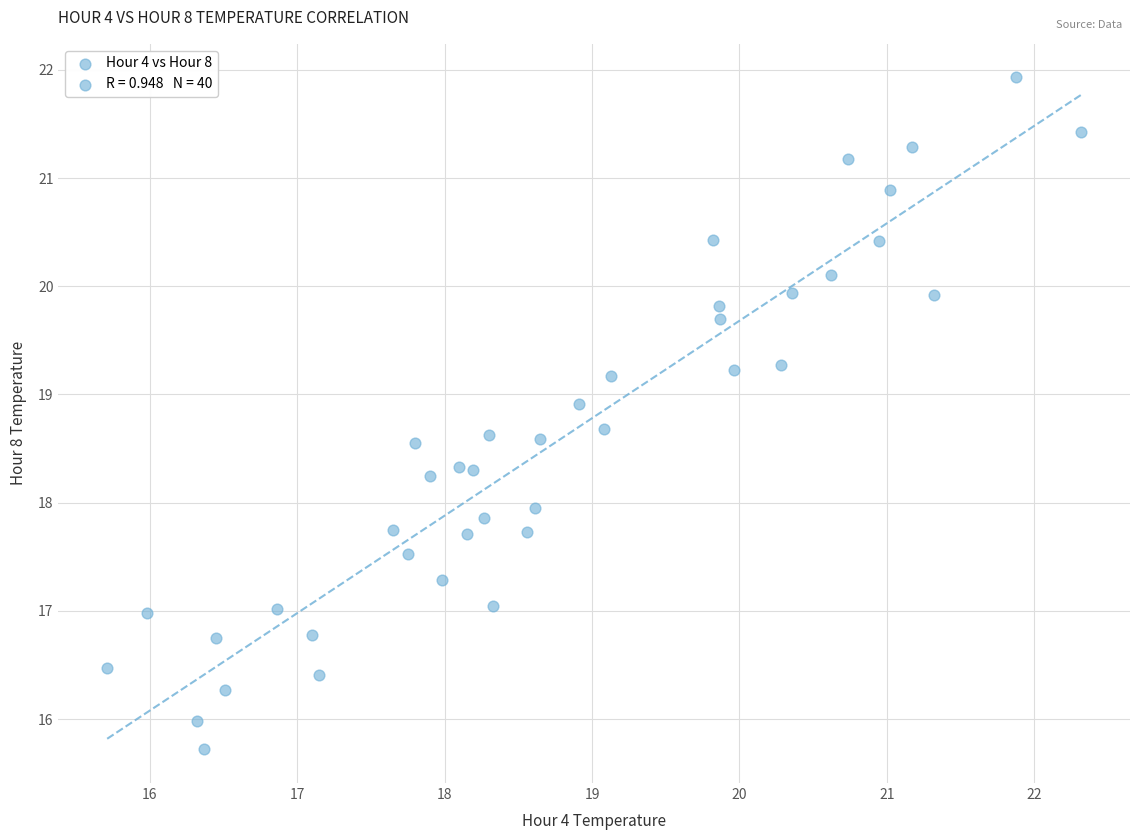

What is the range of X values (max minus min)?

6.6